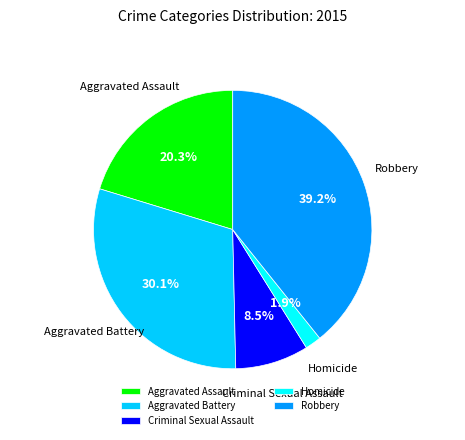

What percentage is the Aggravated Assault slice, to the nearest percent?

20%